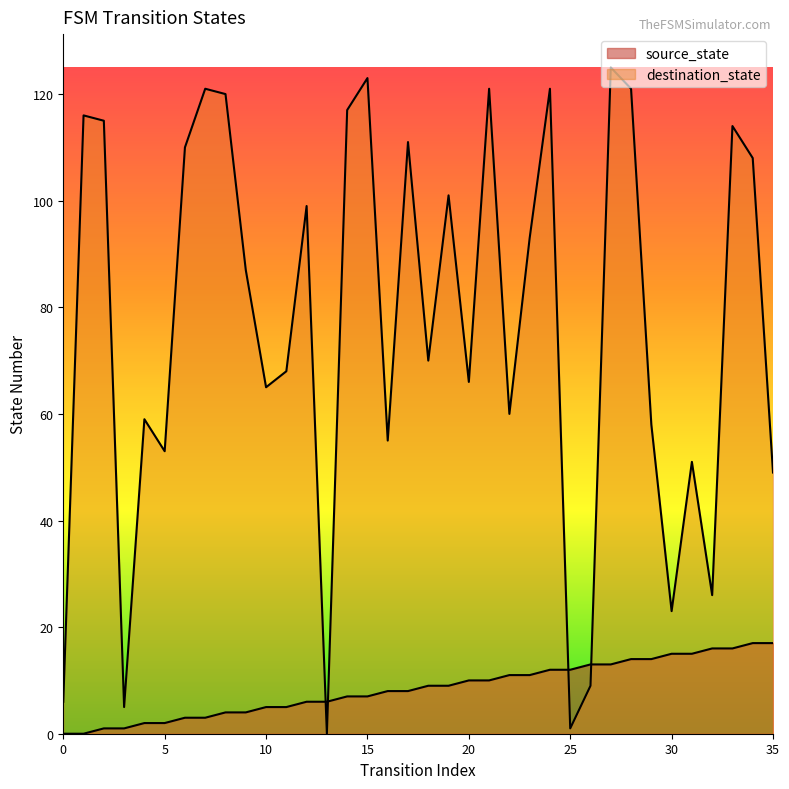

Which series has the widest spread of values?

destination_state